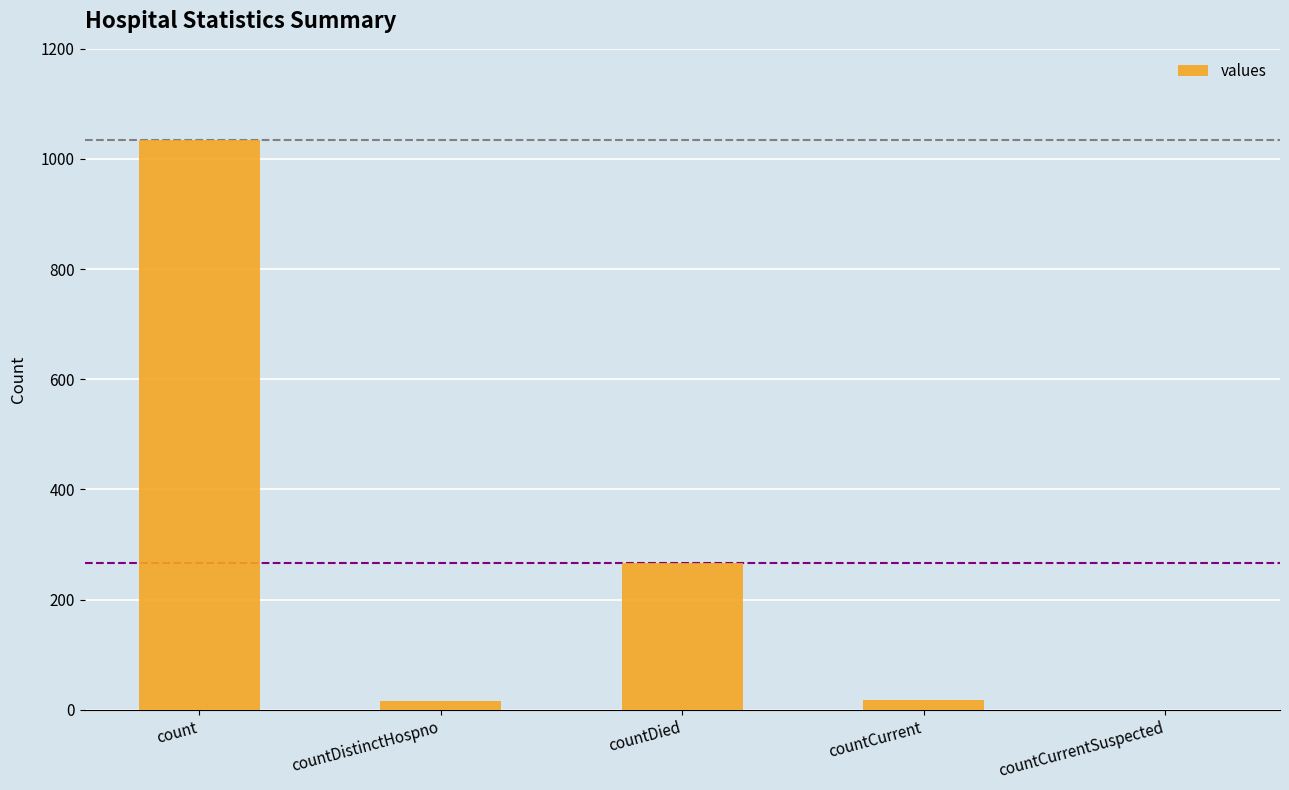

The value at countDied is 371. True or false?

False